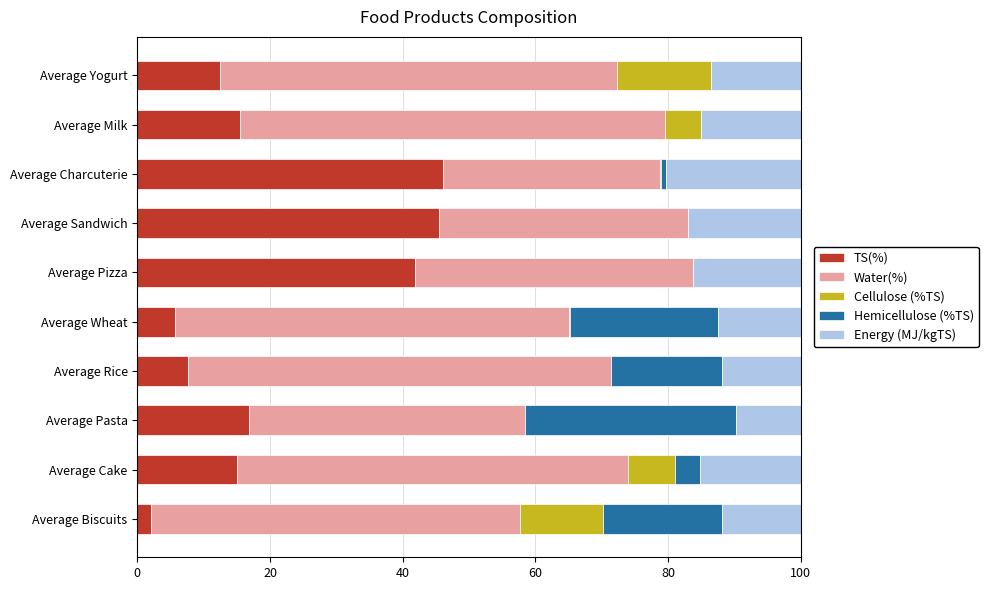

What is the lowest value of the TS(%) series?

2.1